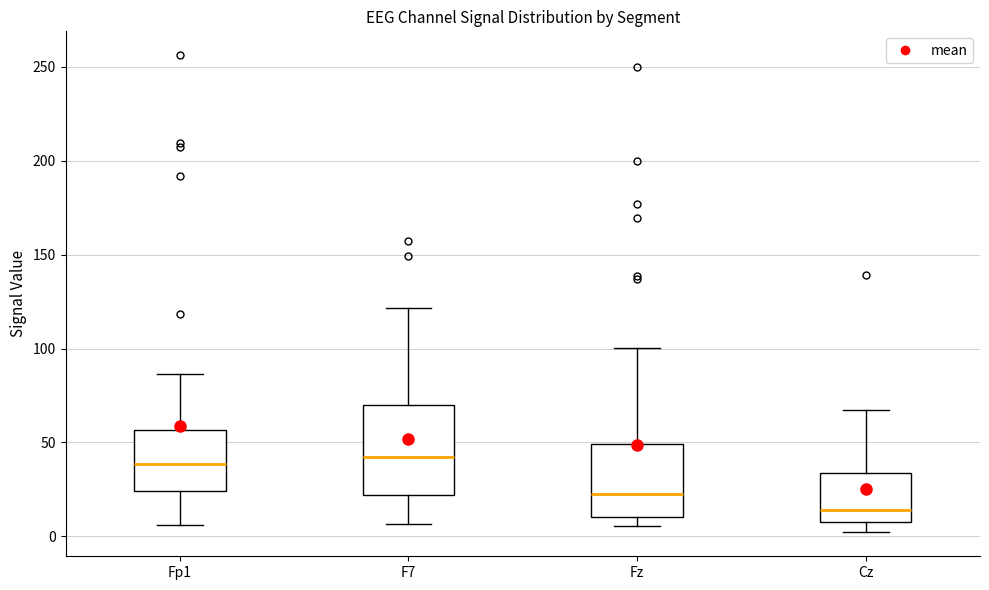

Comparing the boxes themselves (not the whiskers), which one is the tallest?

F7